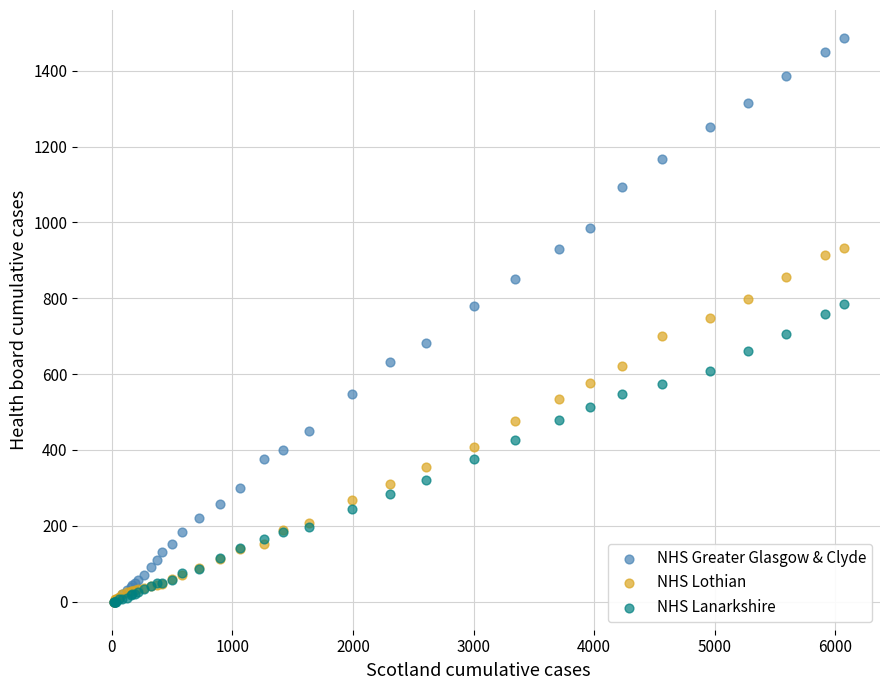

Which series has the largest Y range (max minus min)?

NHS Greater Glasgow & Clyde